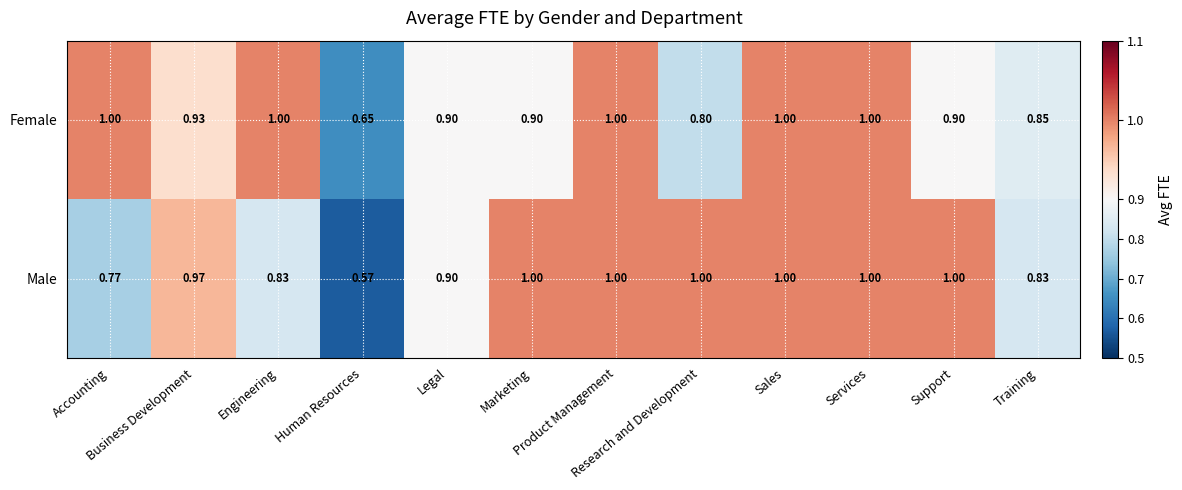

Which series has the largest total across all categories?

Female